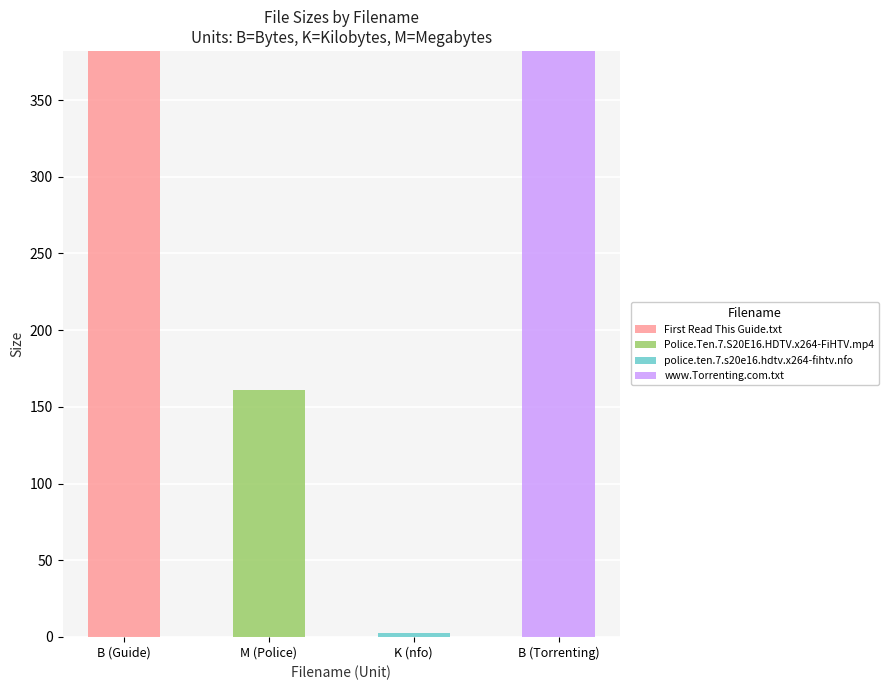

Is it true that First Read This Guide.txt equals 215.9 at K (nfo)?

False